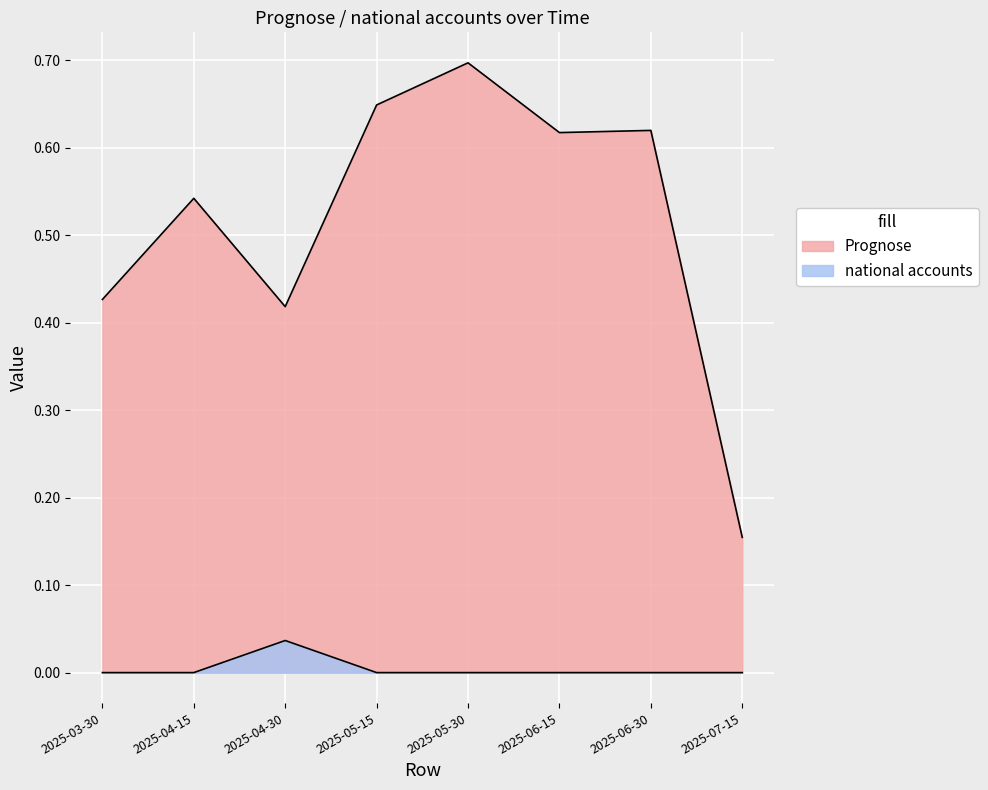

True or false: Prognose and national accounts cross at least once.

False